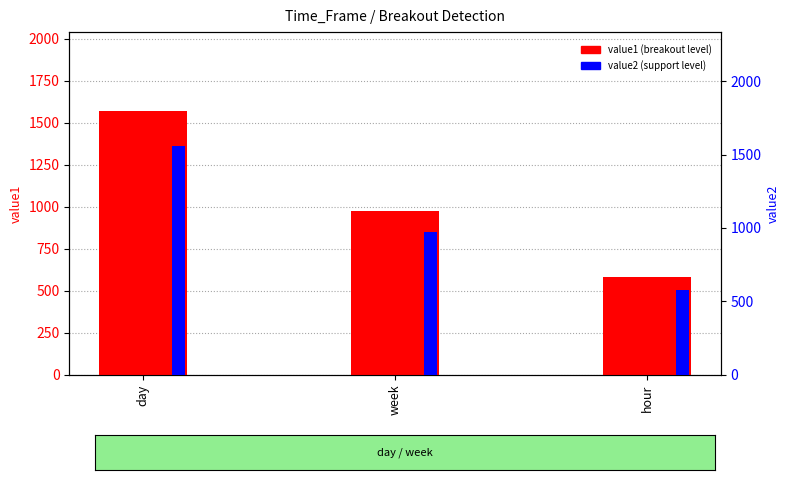

How many data points in value2 are less than 975?

1